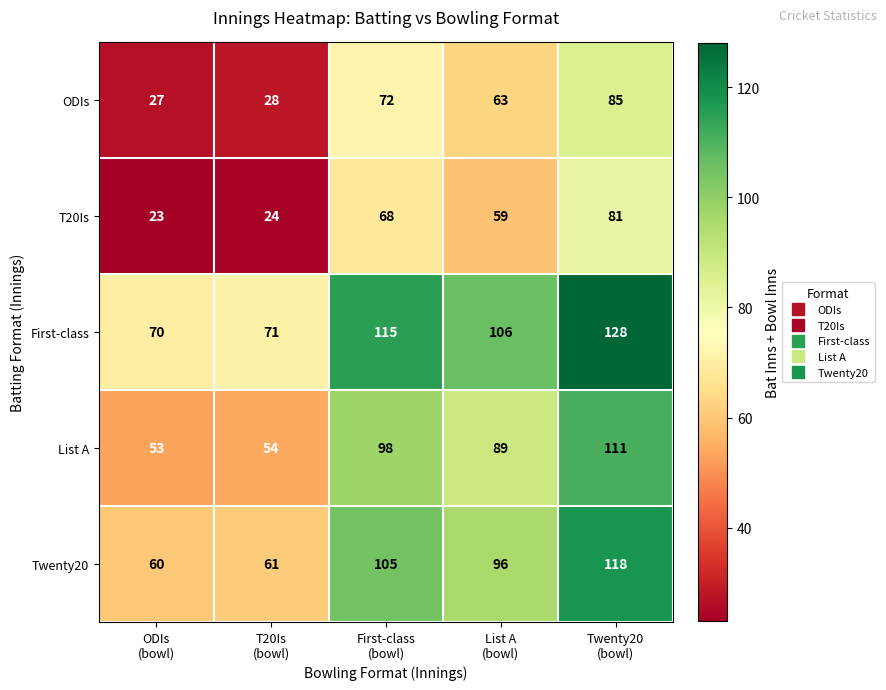

What is the difference between the second highest and minimum values in the First-class series?

45